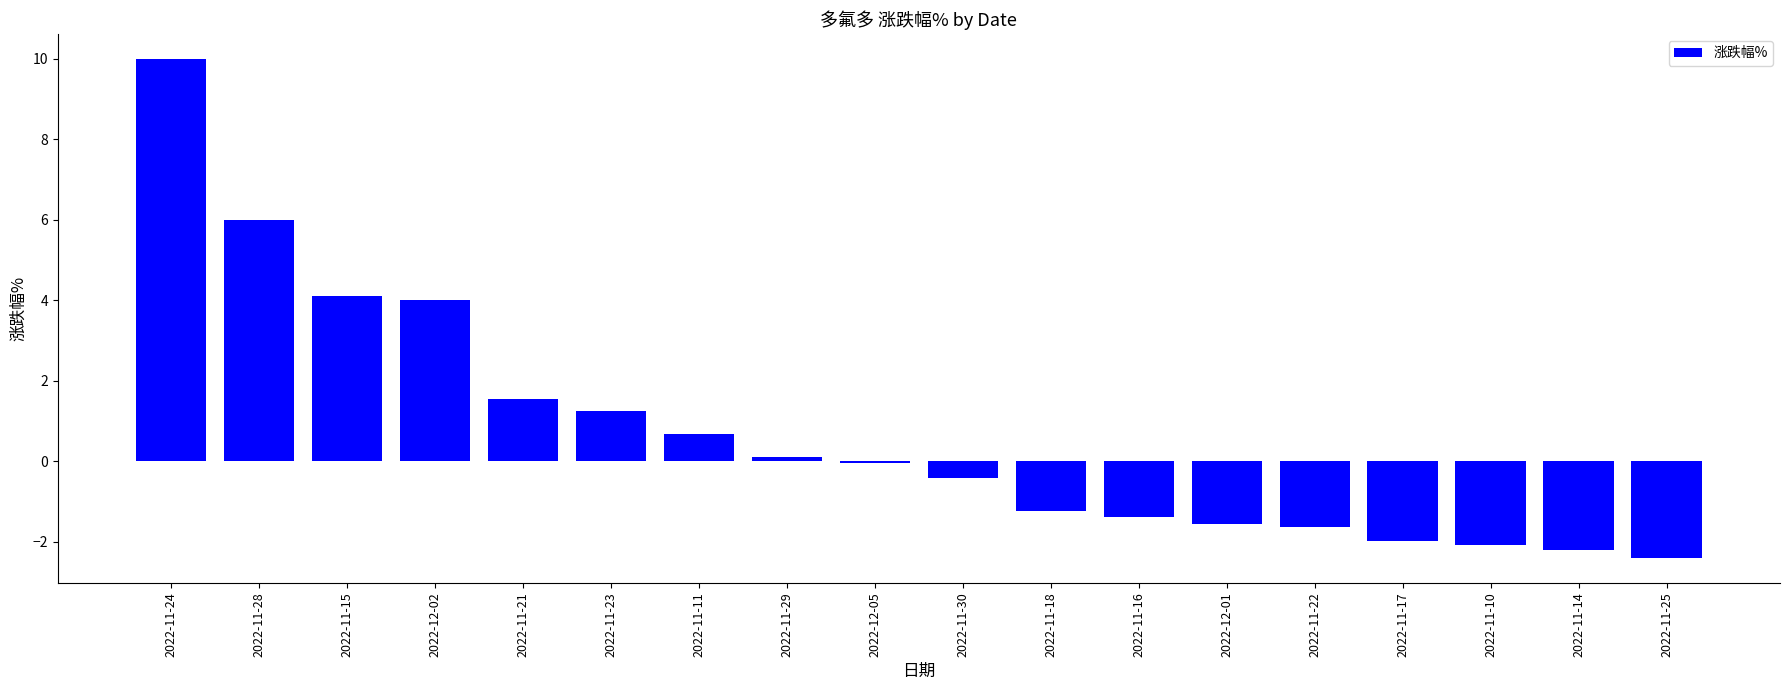

What is the difference between the values at 2022-11-23 and 2022-11-17?

3.2